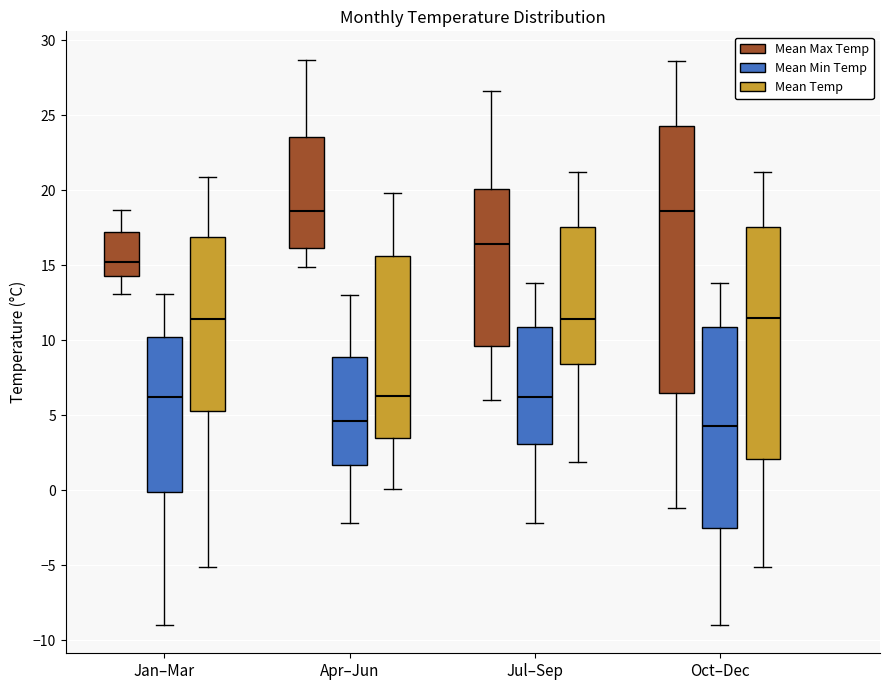

Reading left to right, transcribe this box plot: for each box, give where its median line is, the range the box spans, and where its two whiskers end, as read against the y-axis. The values are not printed on the chart, so give them approximately, as read against the axis.

Jan–Mar (Mean Max Temp): median 15.0, box 14.5 to 17.0, whiskers 13.0 to 18.5
Jan–Mar (Mean Min Temp): median 6.0, box 0.0 to 10.0, whiskers -9.0 to 13.0
Jan–Mar (Mean Temp): median 11.5, box 5.5 to 17.0, whiskers -5.0 to 21.0
Apr–Jun (Mean Max Temp): median 18.5, box 16.0 to 23.5, whiskers 15.0 to 28.5
Apr–Jun (Mean Min Temp): median 4.5, box 1.5 to 9.0, whiskers -2.0 to 13.0
Apr–Jun (Mean Temp): median 6.5, box 3.5 to 15.5, whiskers 0.0 to 20.0
Jul–Sep (Mean Max Temp): median 16.5, box 9.5 to 20.0, whiskers 6.0 to 26.5
Jul–Sep (Mean Min Temp): median 6.0, box 3.0 to 11.0, whiskers -2.0 to 14.0
Jul–Sep (Mean Temp): median 11.5, box 8.5 to 17.5, whiskers 2.0 to 21.0
Oct–Dec (Mean Max Temp): median 18.5, box 6.5 to 24.5, whiskers -1.0 to 28.5
Oct–Dec (Mean Min Temp): median 4.5, box -2.5 to 11.0, whiskers -9.0 to 14.0
Oct–Dec (Mean Temp): median 11.5, box 2.0 to 17.5, whiskers -5.0 to 21.0